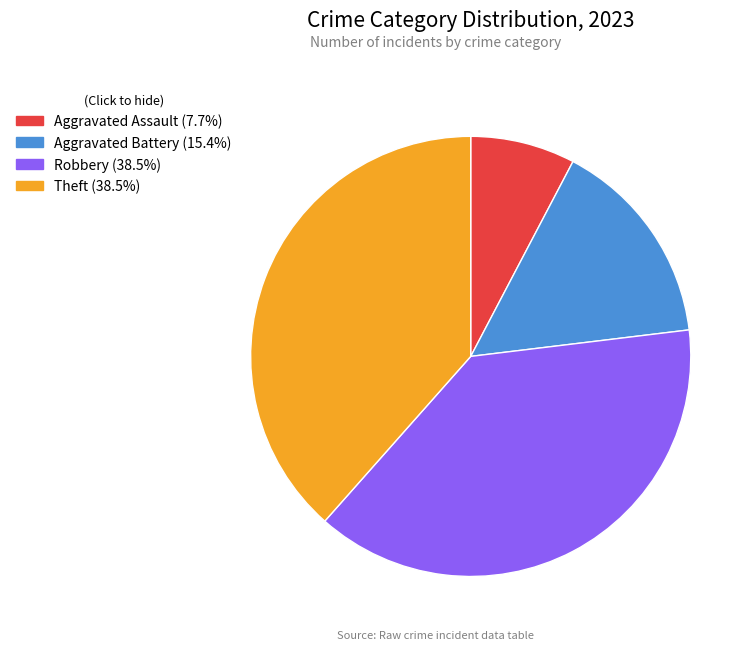

Count the number of slices in the pie.

4